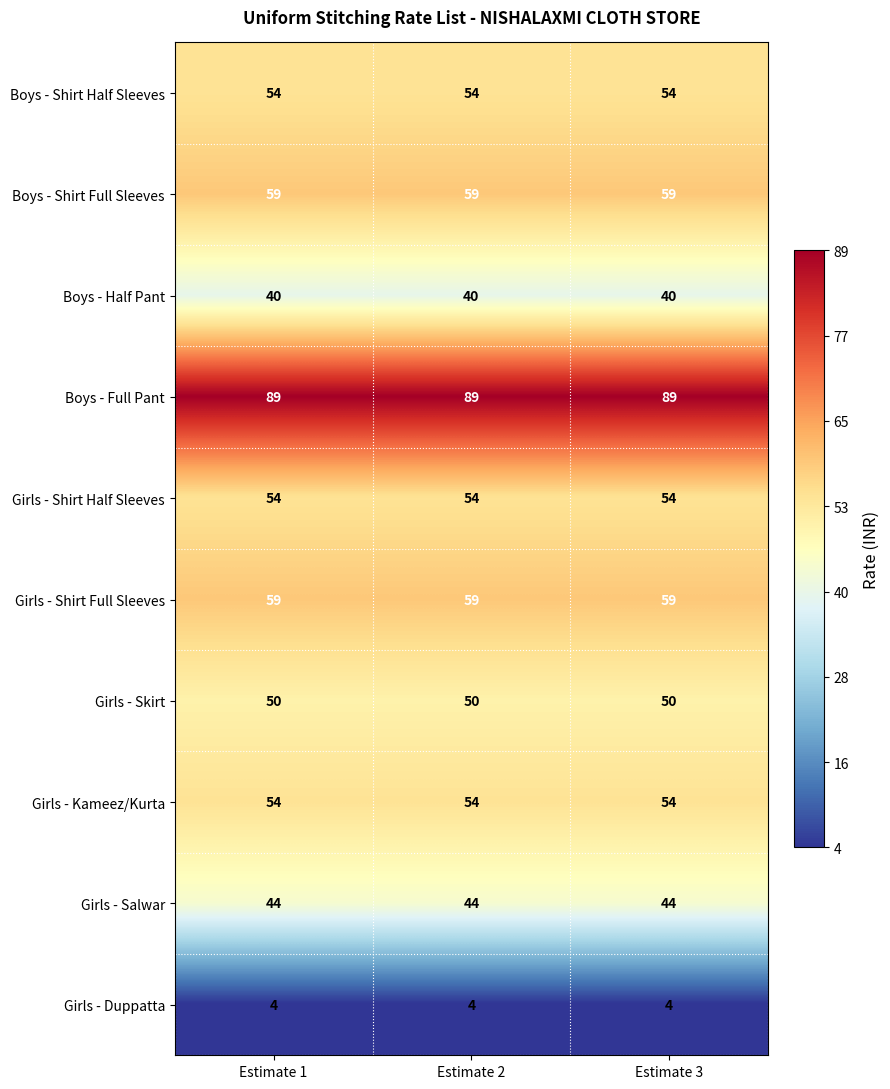

At how many categories does at least one series exceed 9?

3